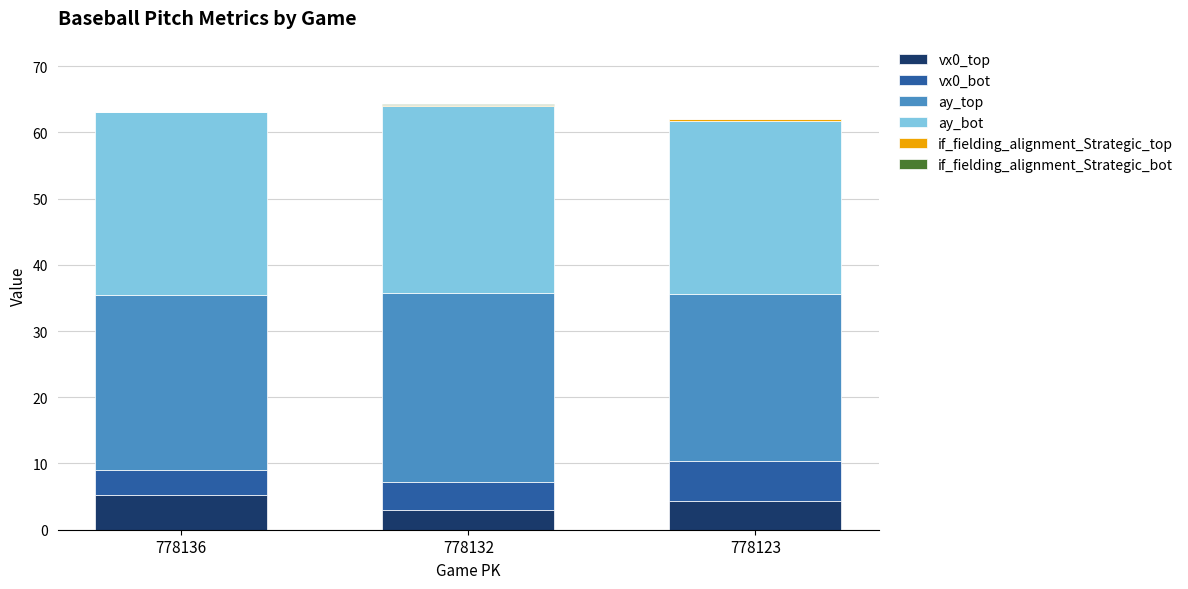

What is the sum of the vx0_top values at 778136 and 778123?

9.5